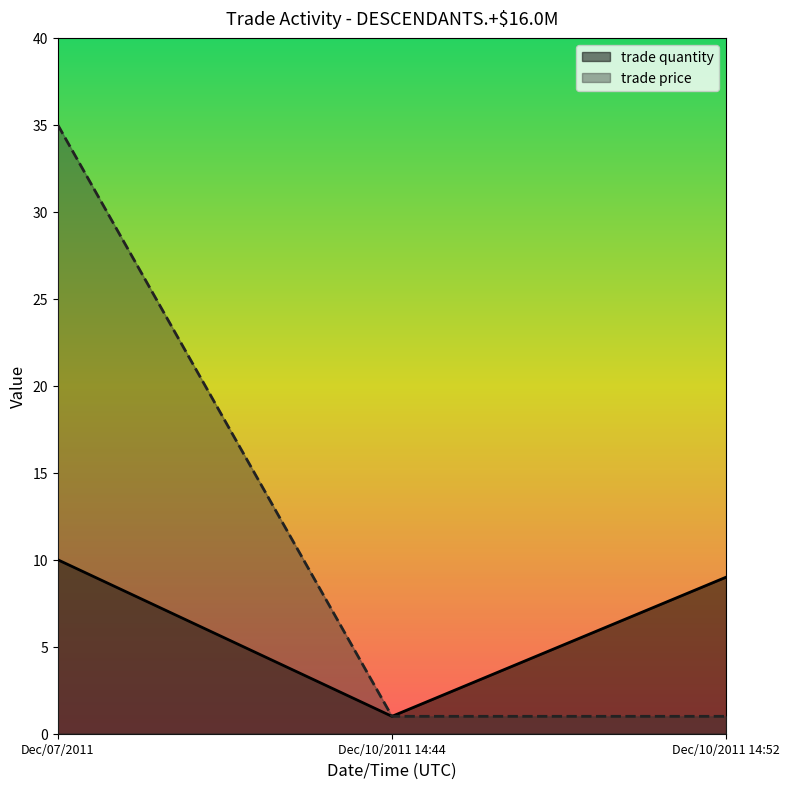

The value of trade price at Dec/10/2011 14:44 is 0. True or false?

False